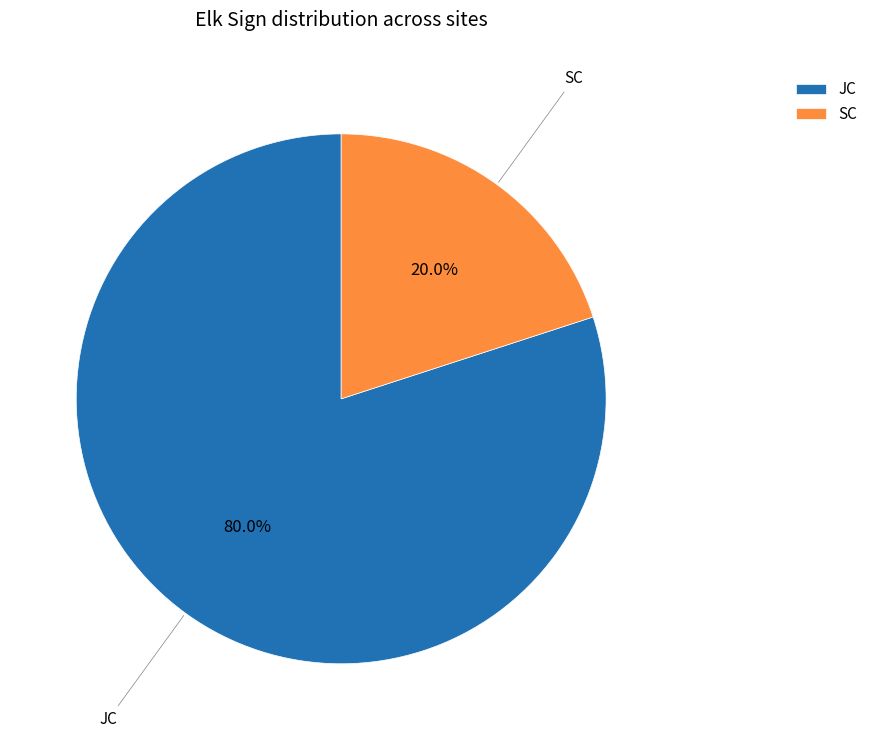

How much of the chart is everything except JC?

20.0%